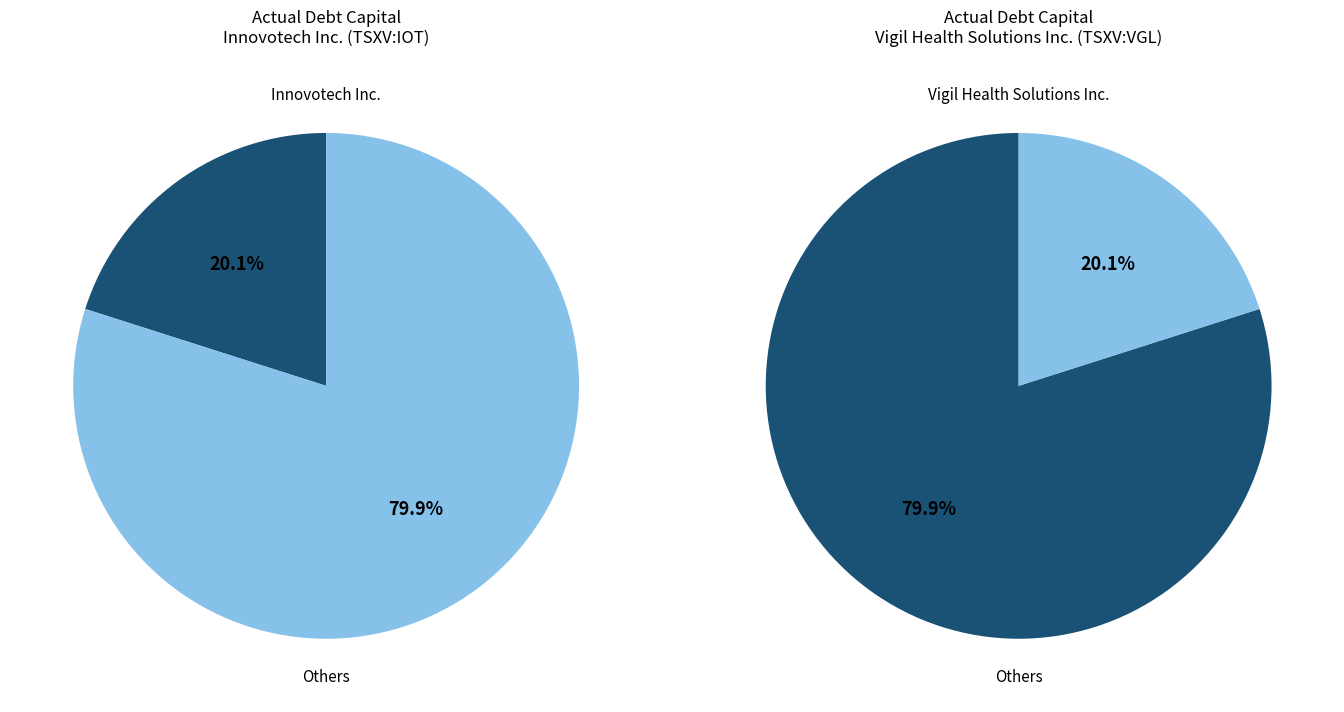

How many segments does this pie chart have?

2